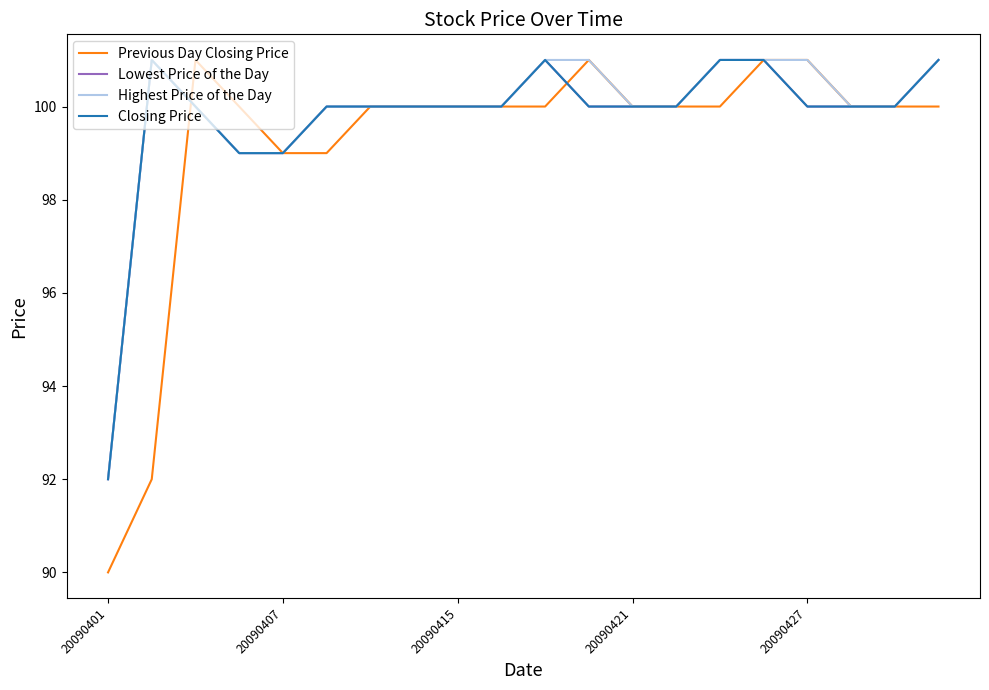

Does the chart have visible grid lines?

No